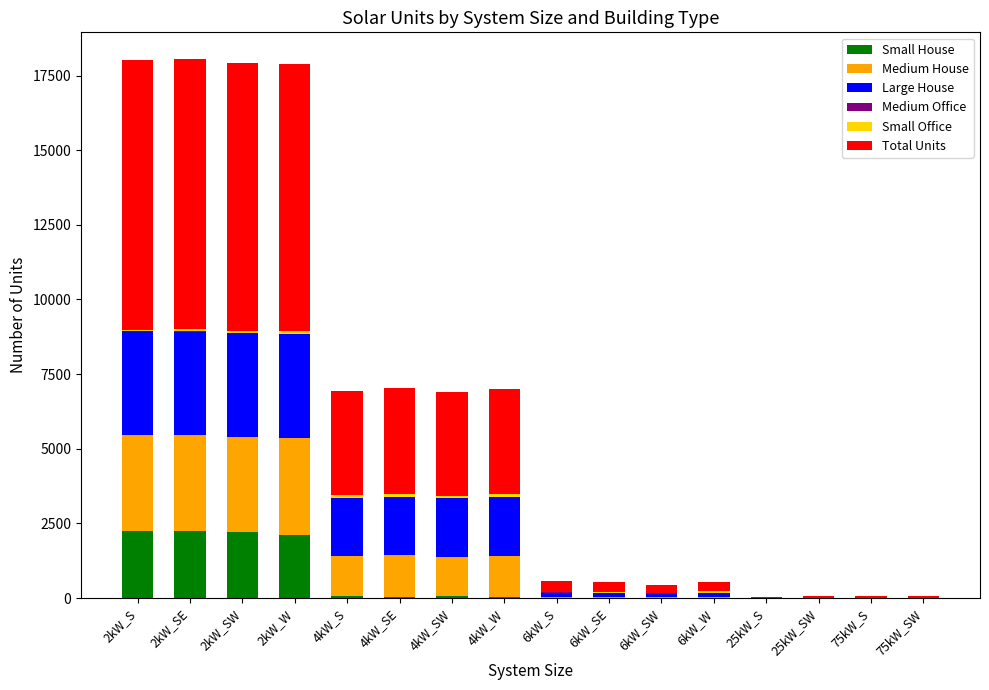

The value of Small House at 6kW_S is -1213. True or false?

False